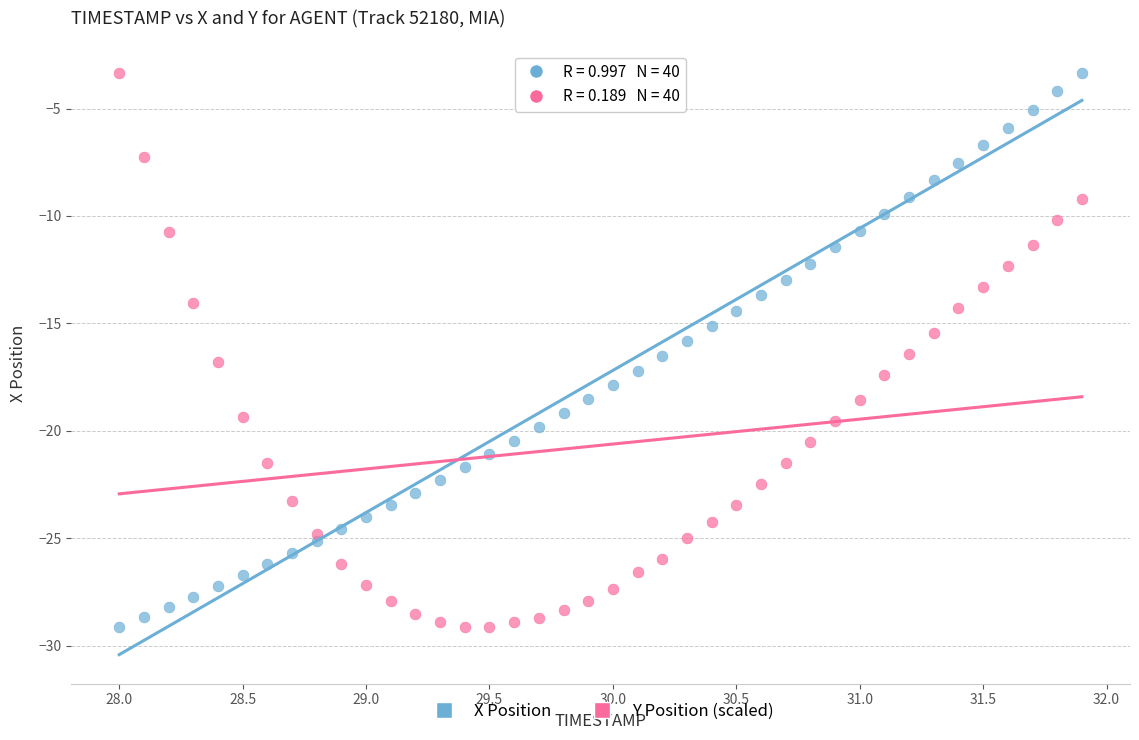

Across all data points, what is the range of Y values (max minus min)?

25.8